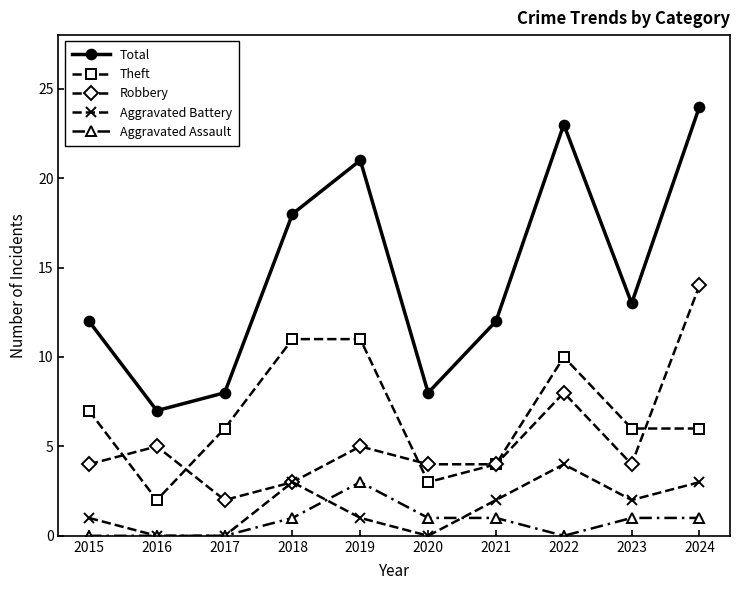

True or false: Total has more than 0 interior local peaks.

True